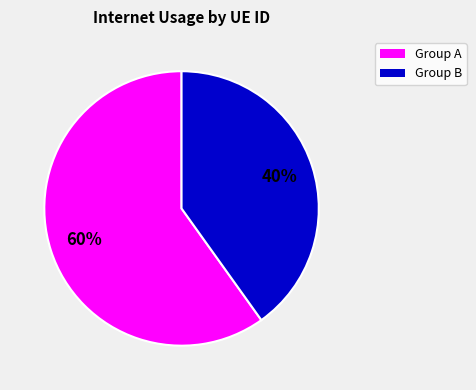

To the nearest percent, what is the difference between the largest and smallest slice percentages?

20%